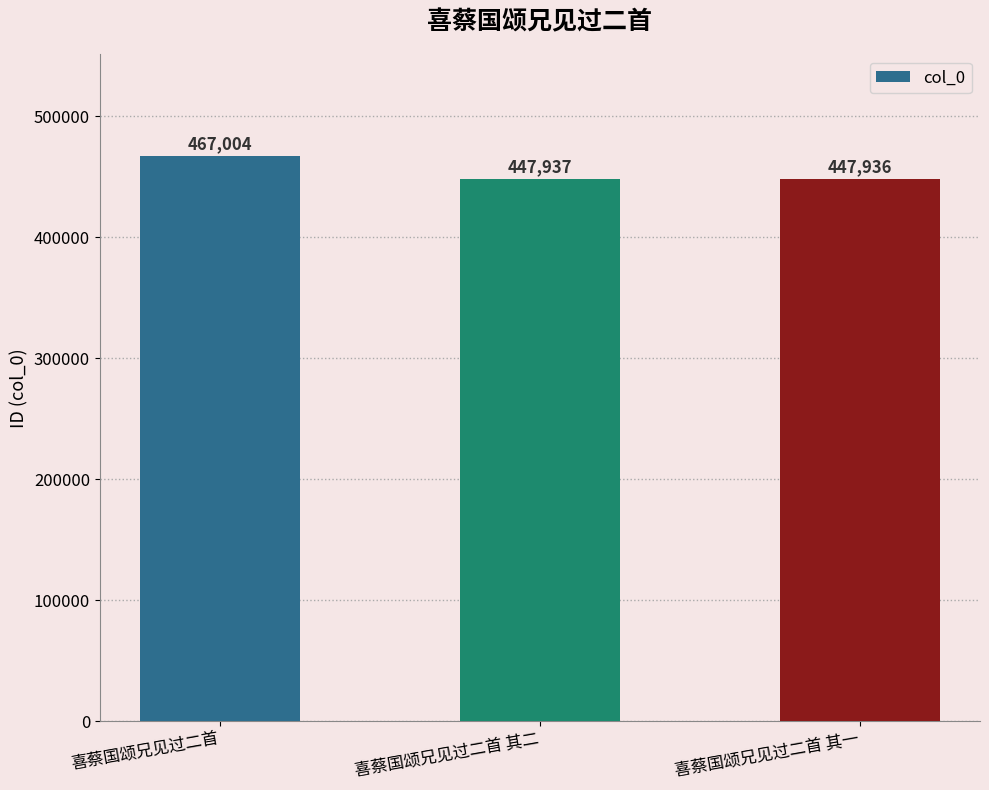

What is the label of the 2nd bar from the right?

喜蔡国颂兄见过二首 其二